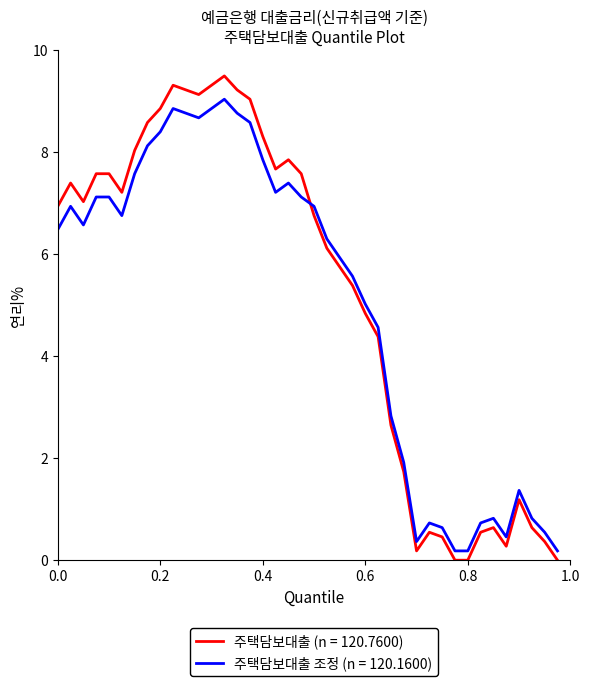

What is the greatest value displayed?

9.5